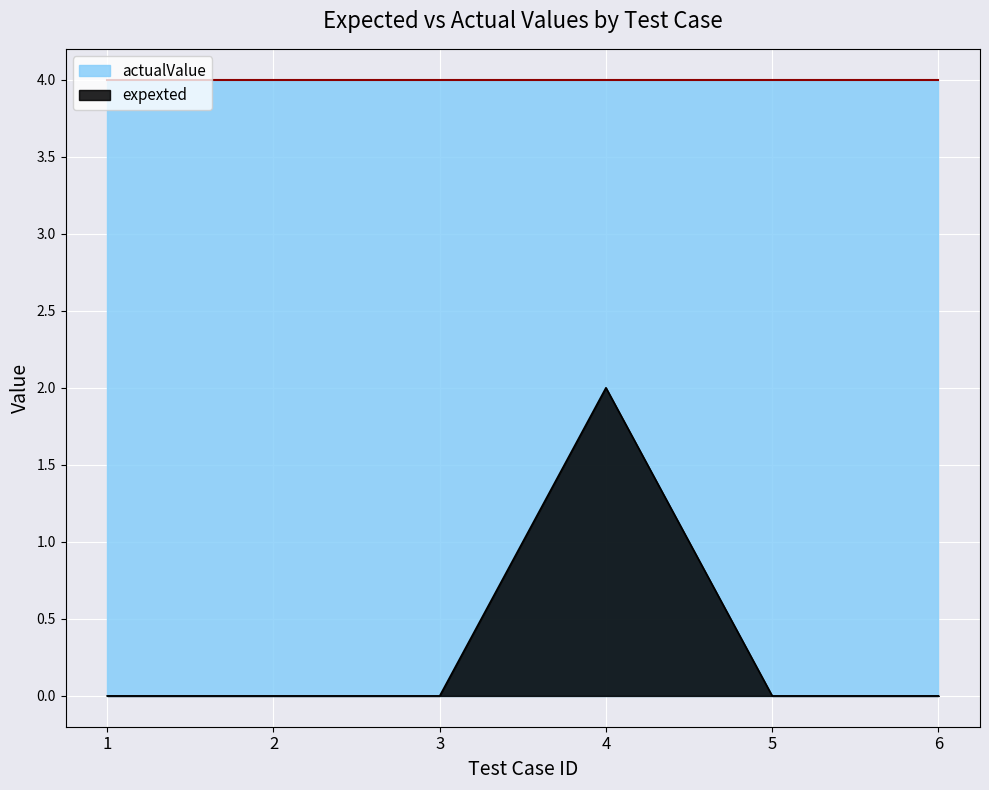

The chart shows a value of 0 at 1. True or false?

True